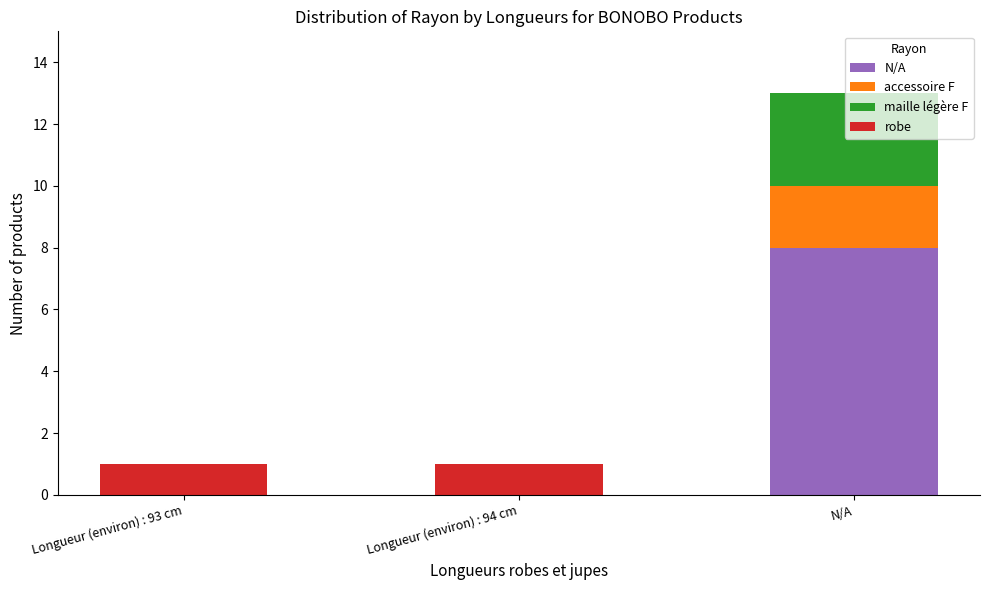

True or false: N/A has a value of 3 at Longueur (environ) : 93 cm.

False